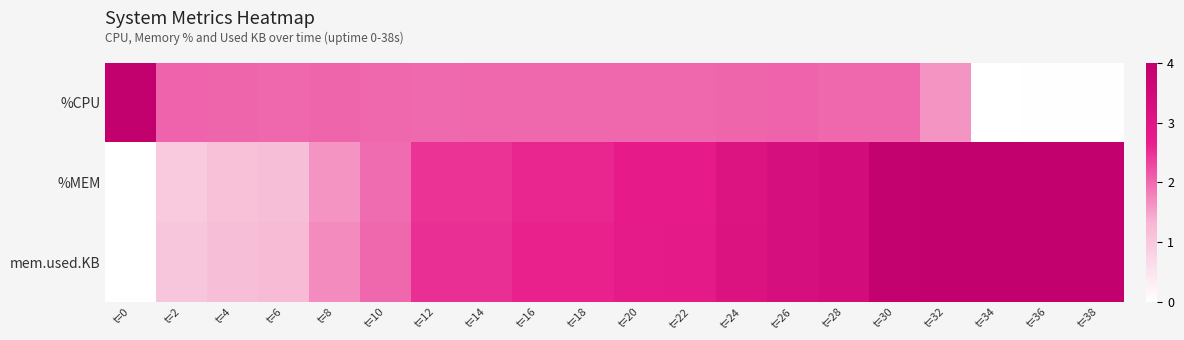

Rank the series by their maximum value, from lowest to highest.

%CPU, %MEM, mem.used.KB